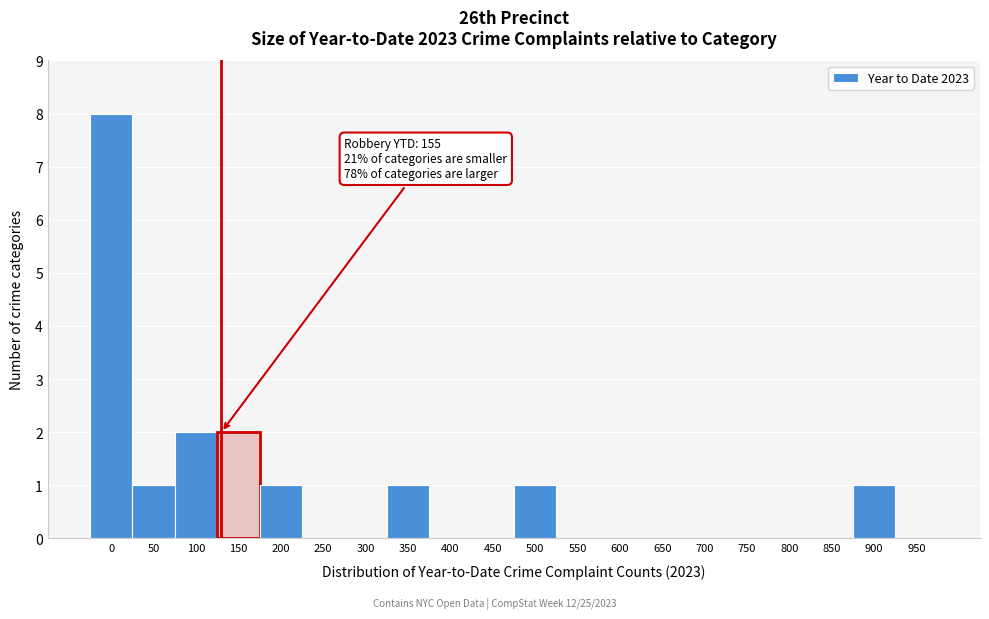

Reading left to right, extract all data points from this chart.

0=8	50=1	100=2	150=2	200=1	250=0	300=0	350=1	400=0	450=0	500=1	550=0	600=0	650=0	700=0	750=0	800=0	850=0	900=1	950=0